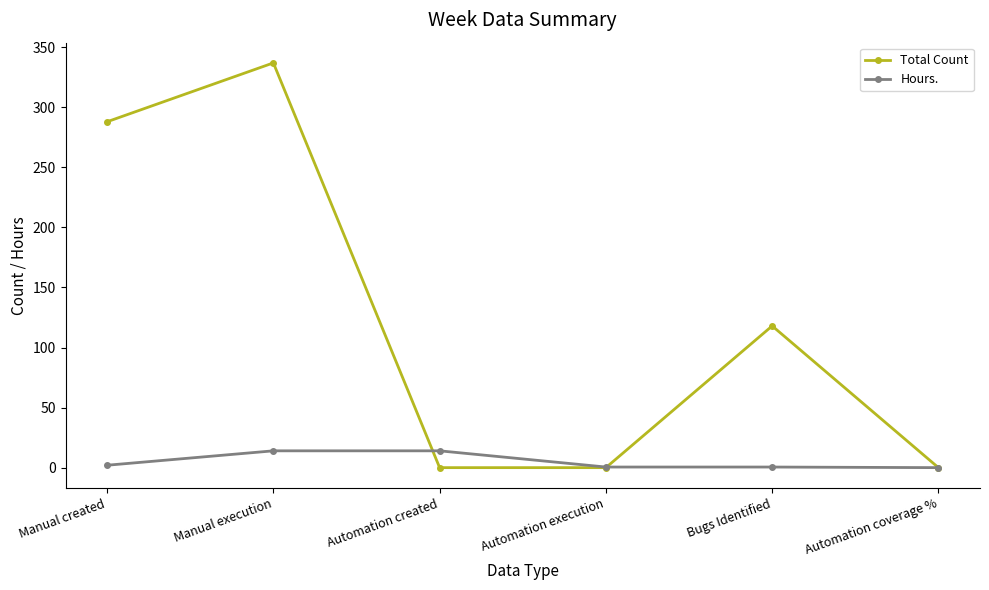

At which label is Total Count closest to 168?

Bugs Identified